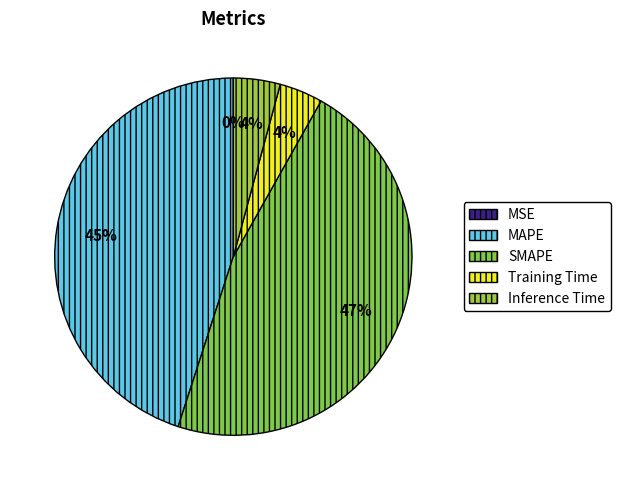

Is it true that MAPE is 45% of the pie?

True